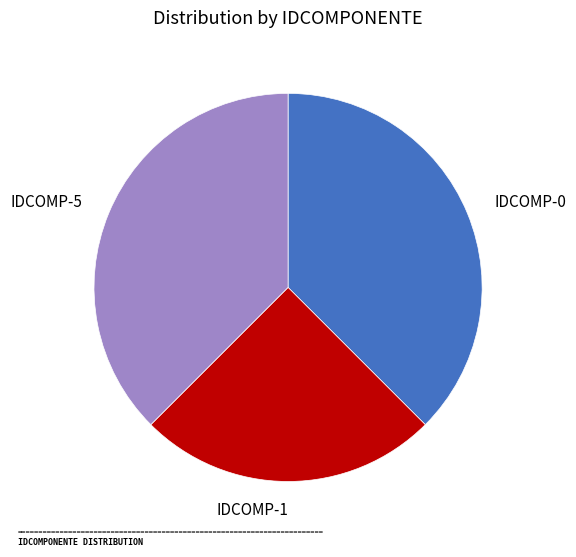

Between IDCOMP-1 and IDCOMP-0, which is larger?

IDCOMP-0